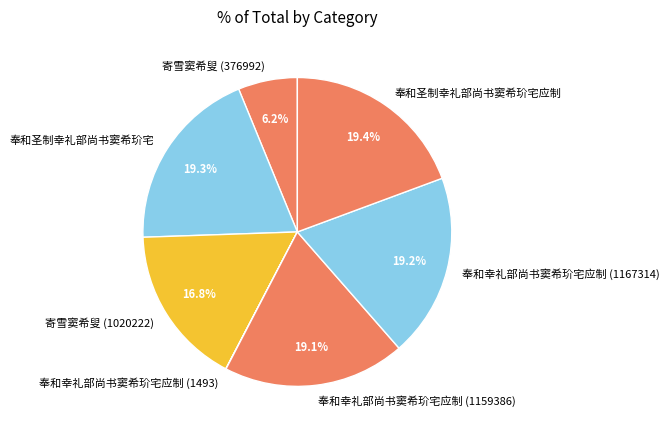

Approximately how many times larger is the value at 奉和圣制幸礼部尚书窦希玠宅 compared to 寄雪窦希叟 (376992)?

3.1